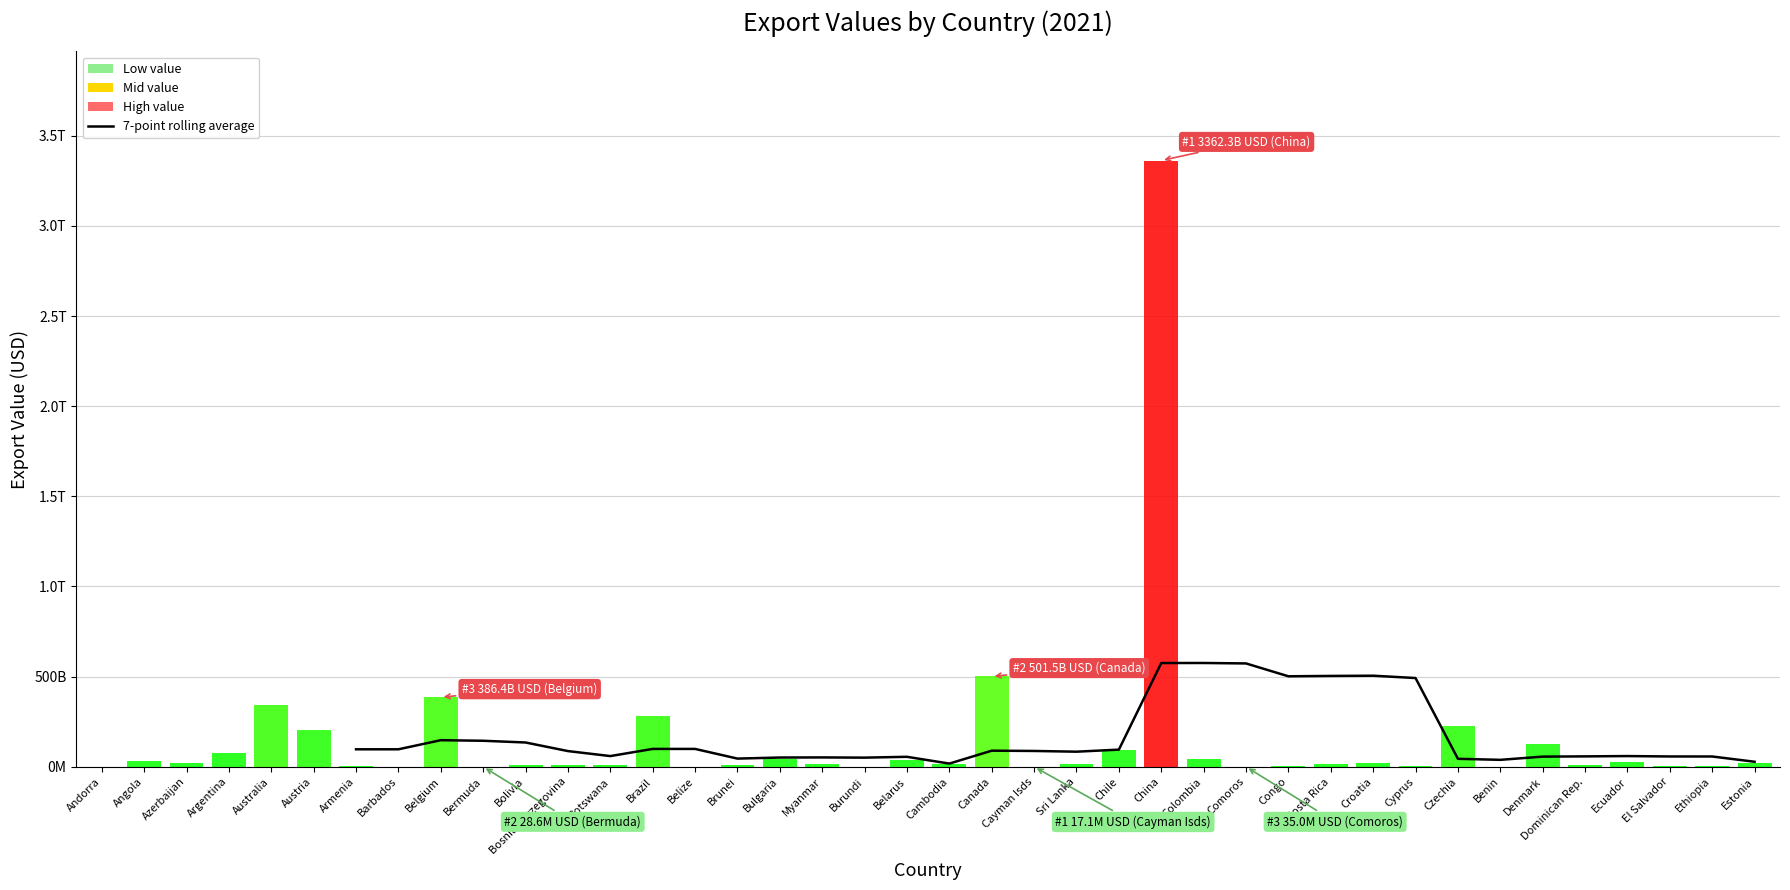

What is the change in value from Armenia to El Salvador?

-39742720442.2